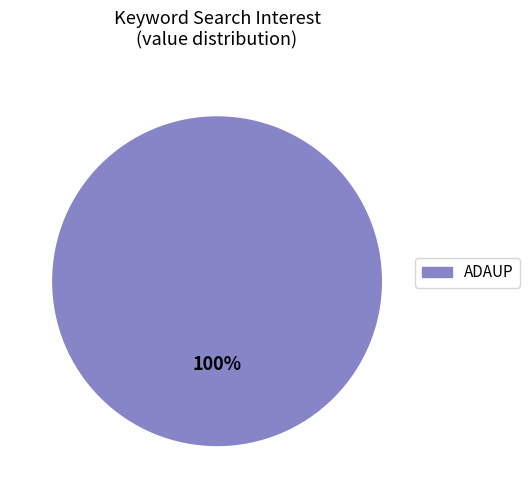

Is there a majority slice in this chart?

Yes